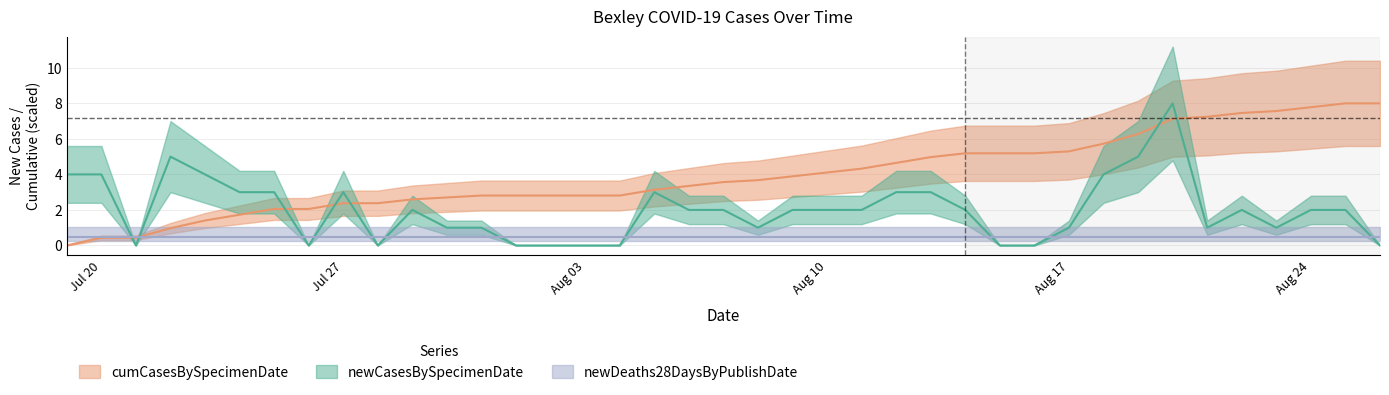

At which category does newCasesBySpecimenDate reach its first local valley?

2020-07-21